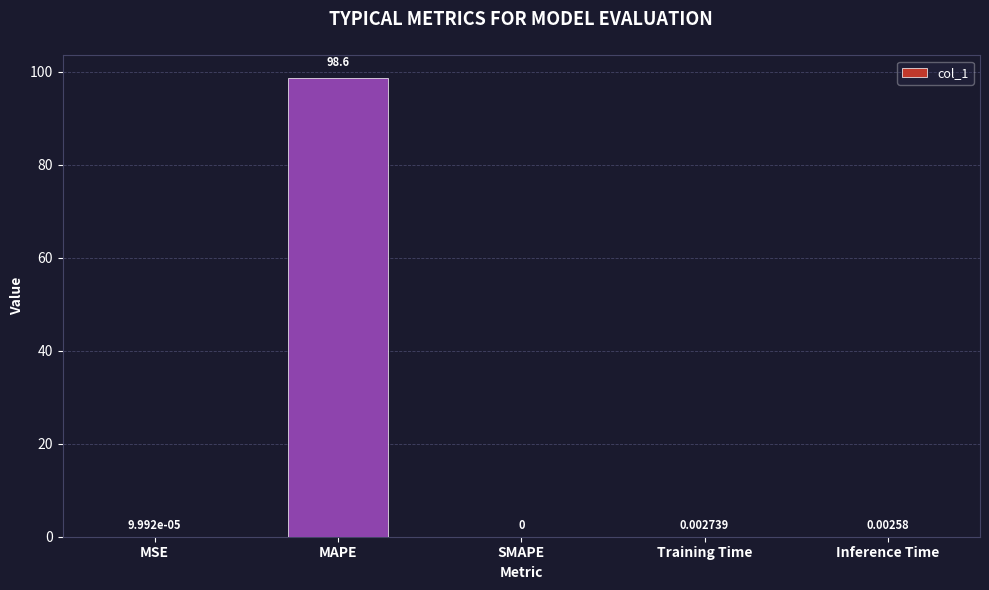

Where is the data nearest to the value 49?

Training Time